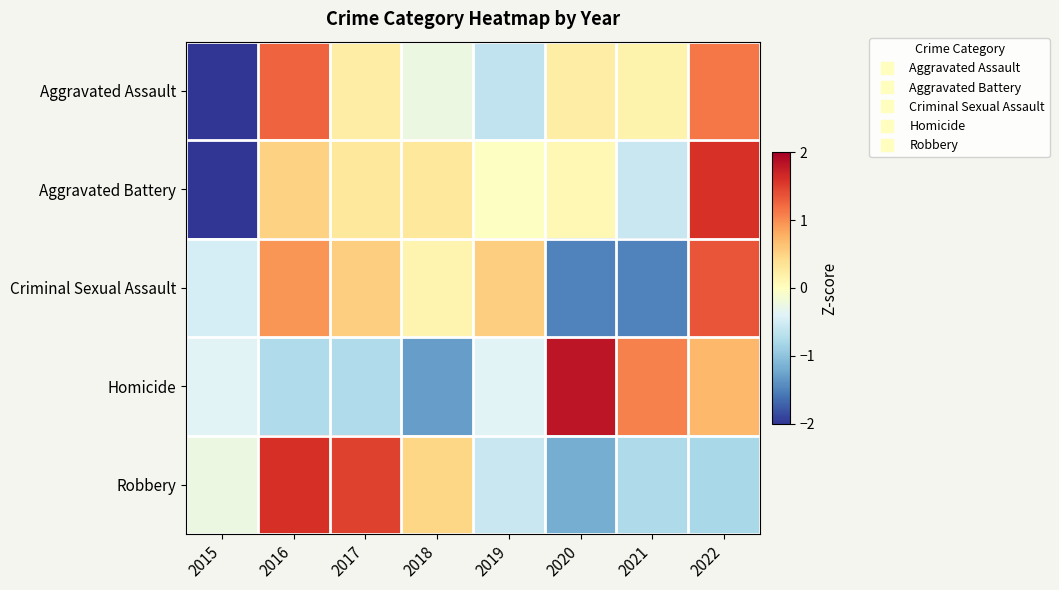

Which series has the largest total across all categories?

Robbery